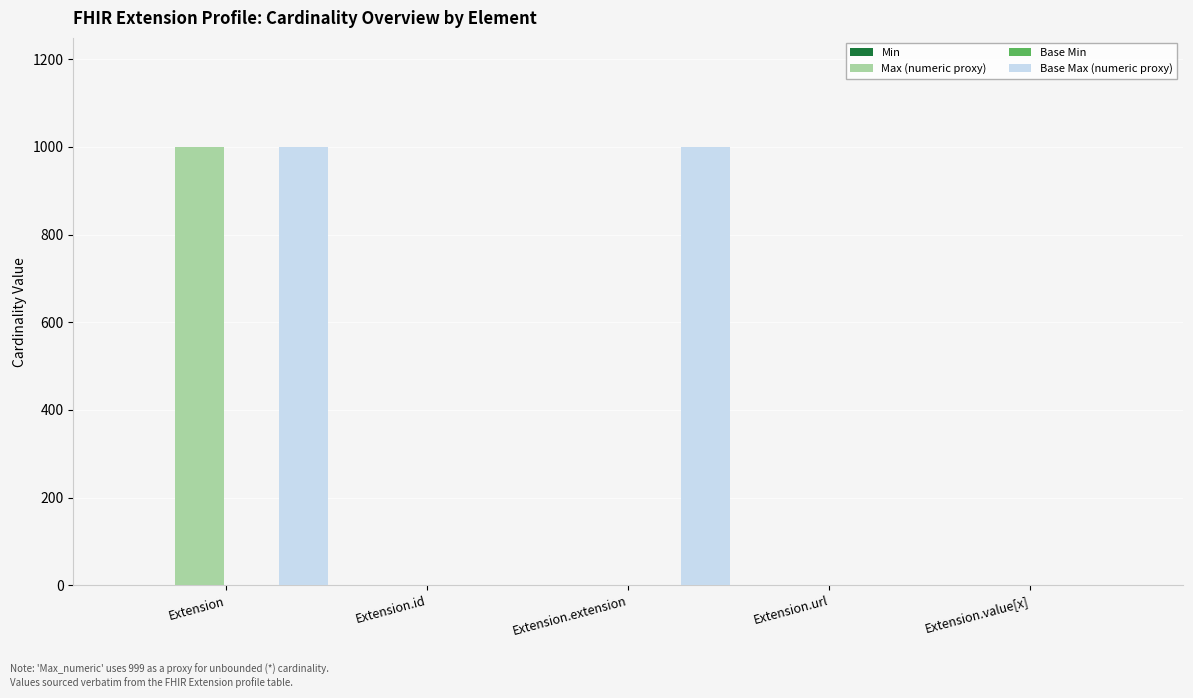

Read the Base Max (numeric proxy) value at Extension.

999